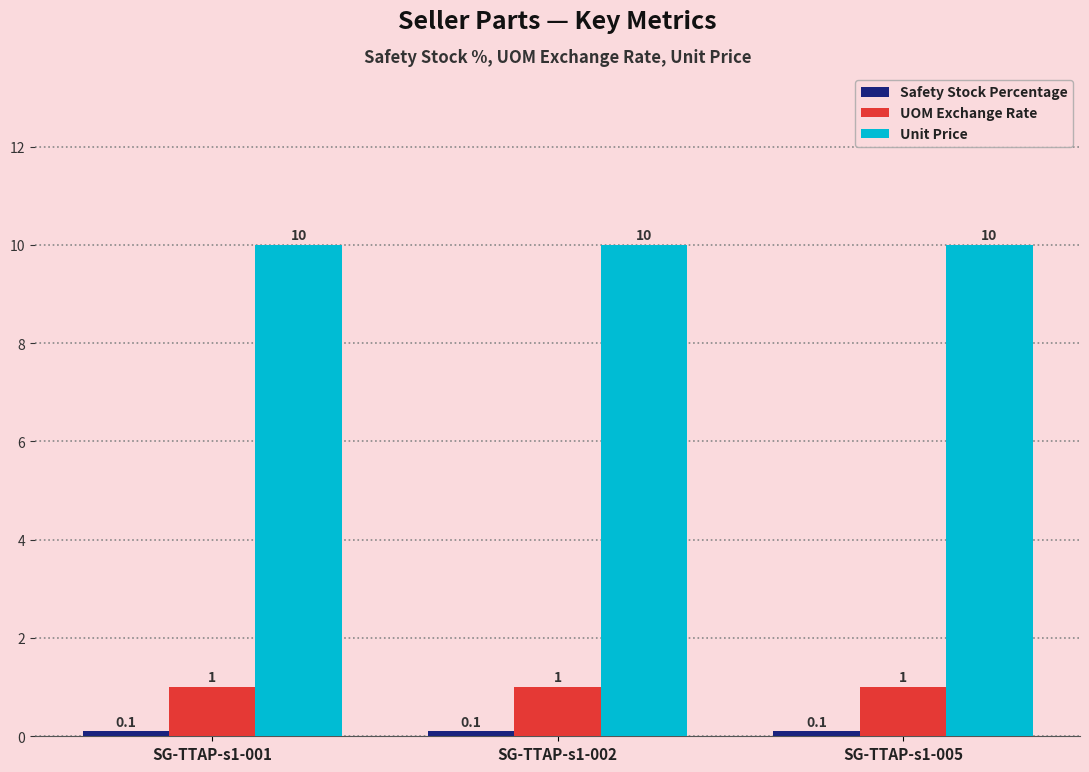

What is the average value of the UOM Exchange Rate series?

1.0